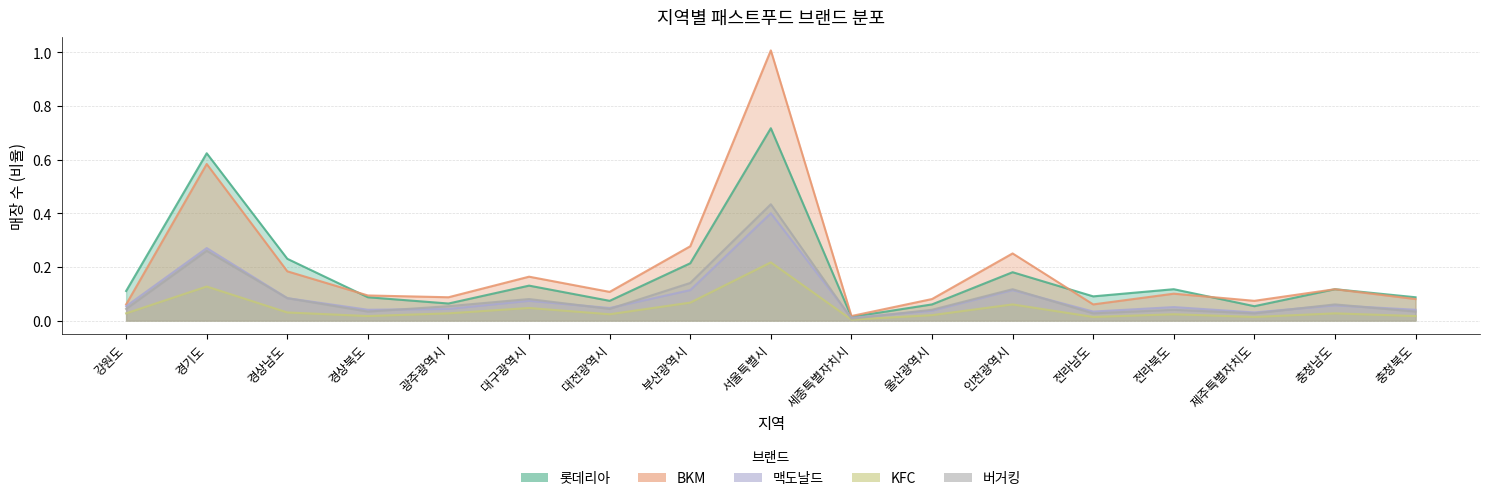

Rank the series at 경상북도 from lowest to highest value.

KFC, 버거킹, 맥도날드, 롯데리아, BKM